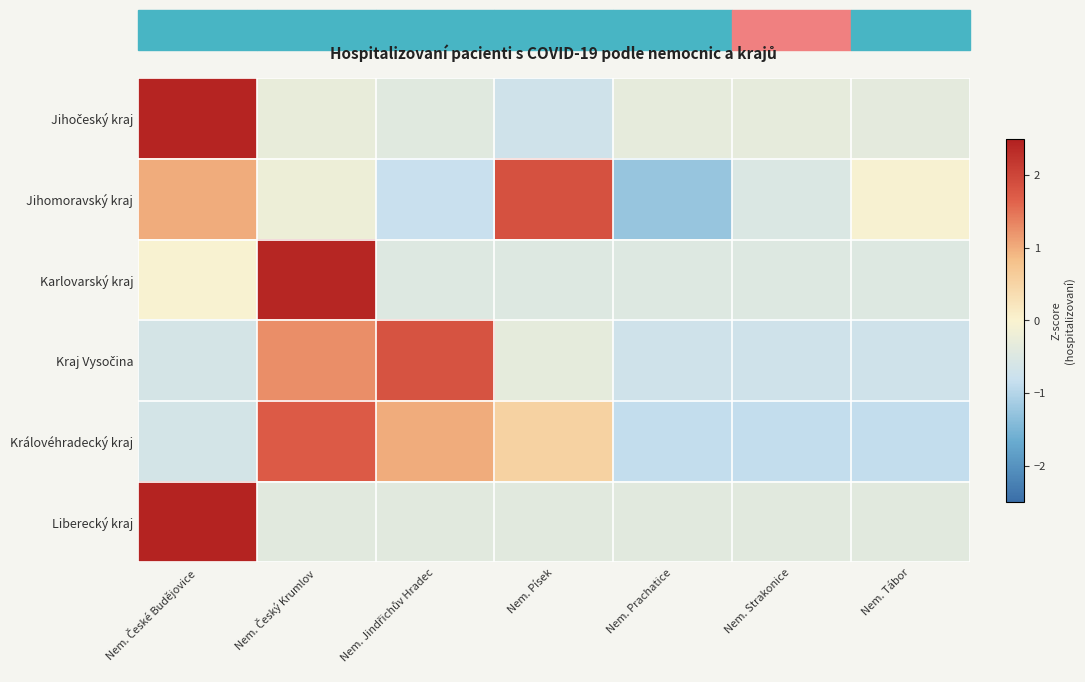

List the series in order of their peak value, lowest first.

Královéhradecký kraj, Kraj Vysočina, Jihomoravský kraj, Karlovarský kraj, Jihočeský kraj, Liberecký kraj